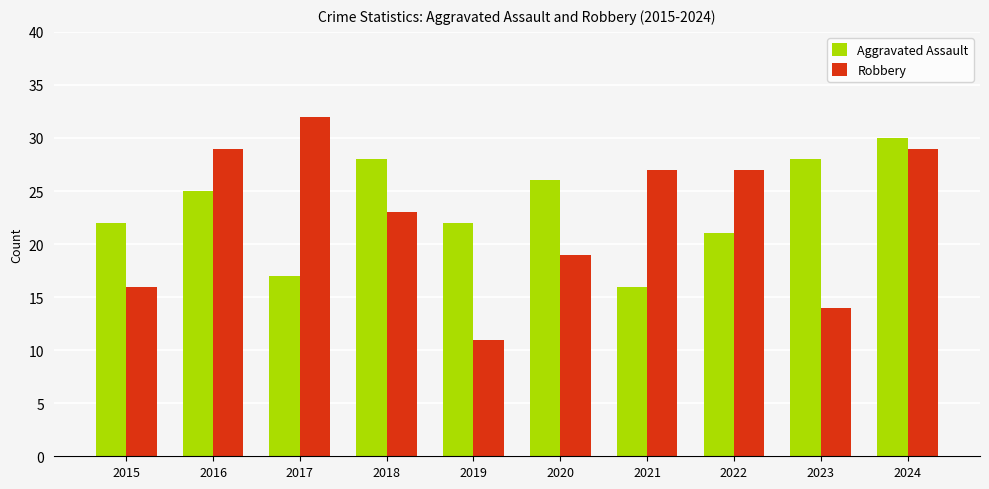

What value does the Aggravated Assault series have at 2015, to the nearest 10?

20